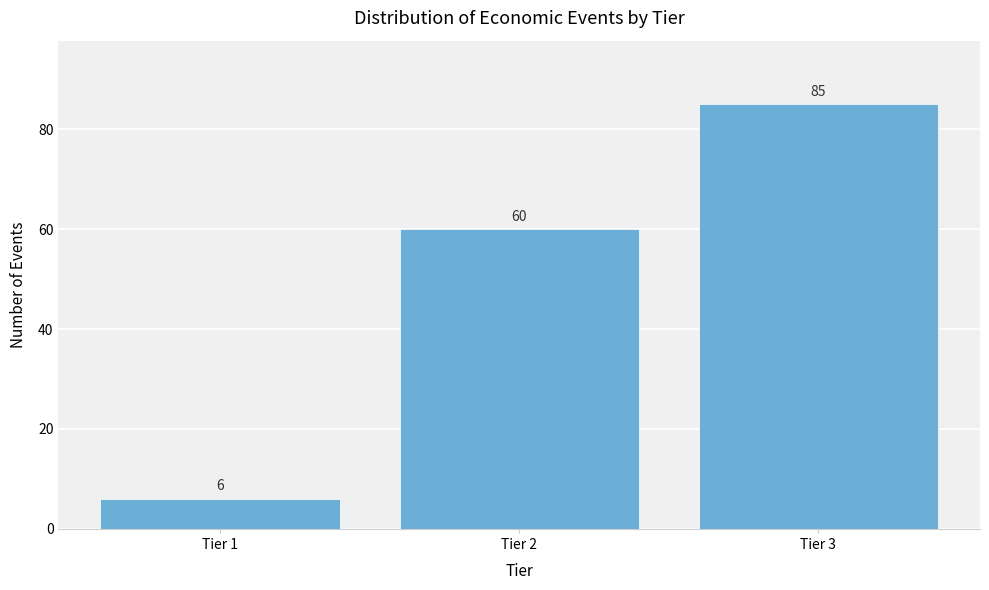

Reading right to left, list all the values displayed in this chart.

85	60	6